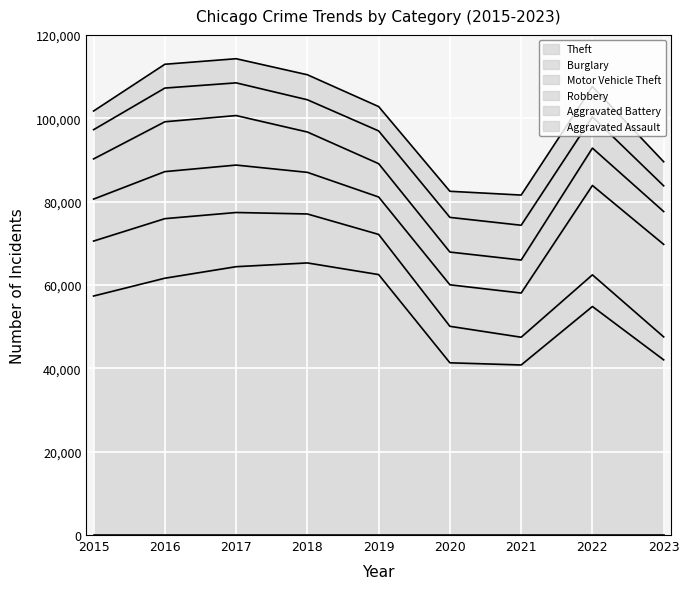

How many intersections are there between Motor Vehicle Theft and Burglary?

1